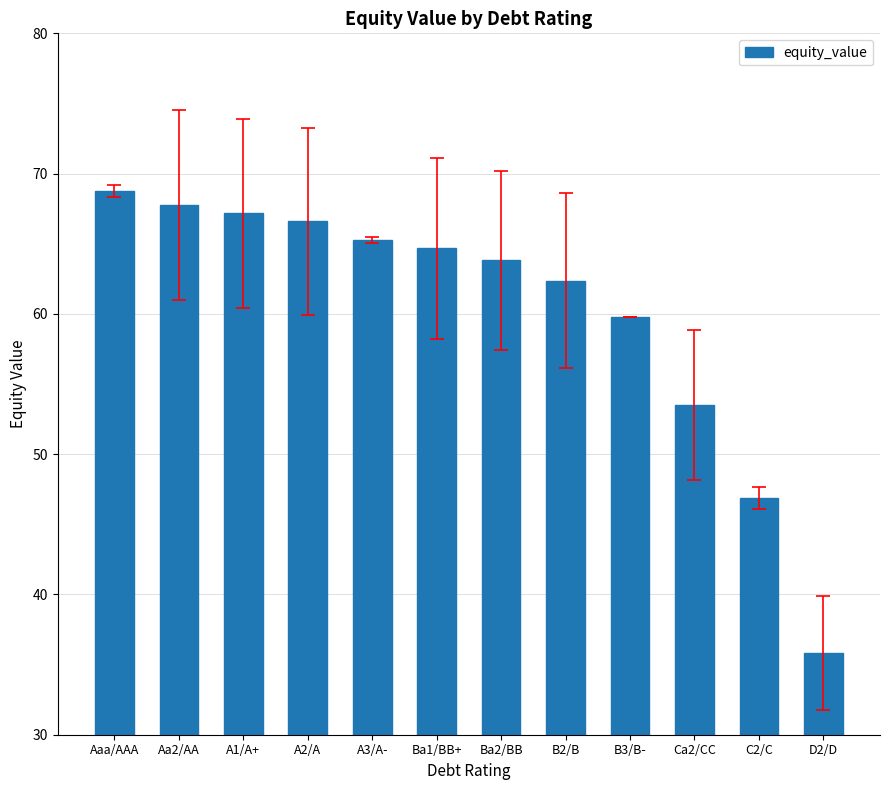

Reading left to right, list all the values displayed in this chart.

Aaa/AAA=68.8	Aa2/AA=67.7	A1/A+=67.2	A2/A=66.6	A3/A-=65.3	Ba1/BB+=64.7	Ba2/BB=63.8	B2/B=62.4	B3/B-=59.8	Ca2/CC=53.5	C2/C=46.9	D2/D=35.8